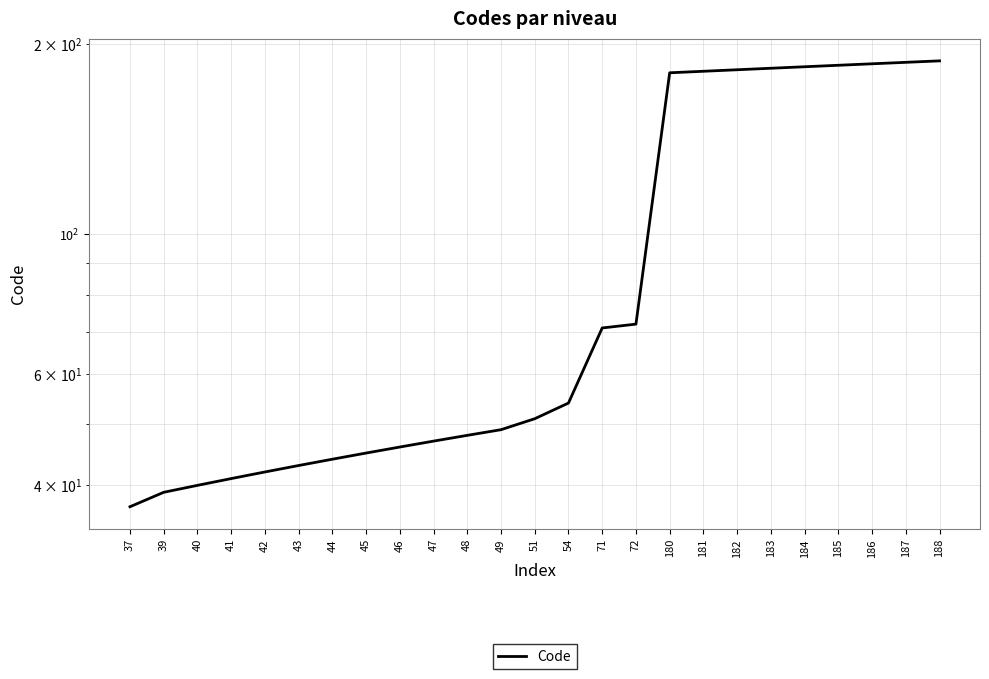

What is the value of the 18th point from the left?

181